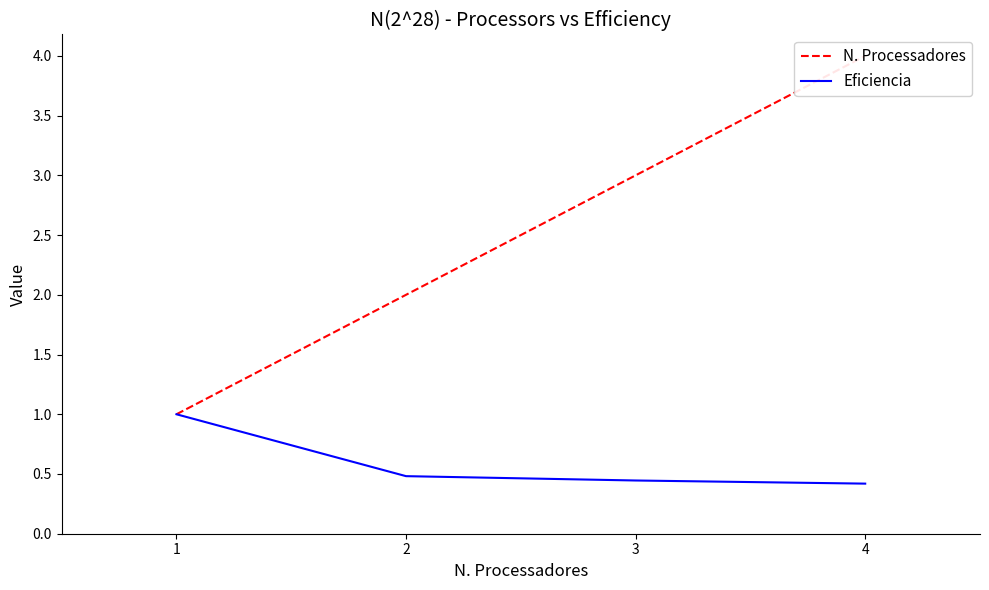

List the series in order of their overall mean, highest first.

N. Processadores, Eficiencia